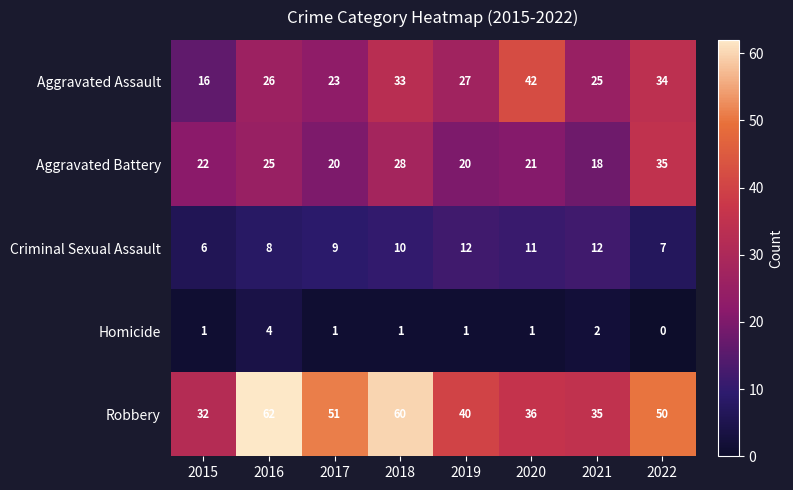

What is the difference between the highest and lowest values at 2021?

33